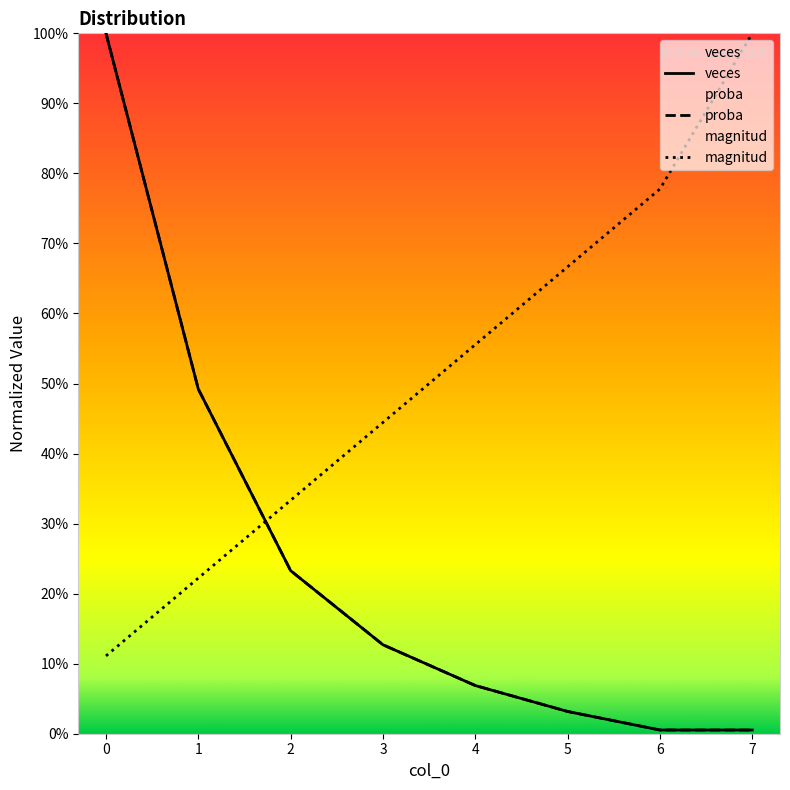

How many lines are shown in the chart?

3